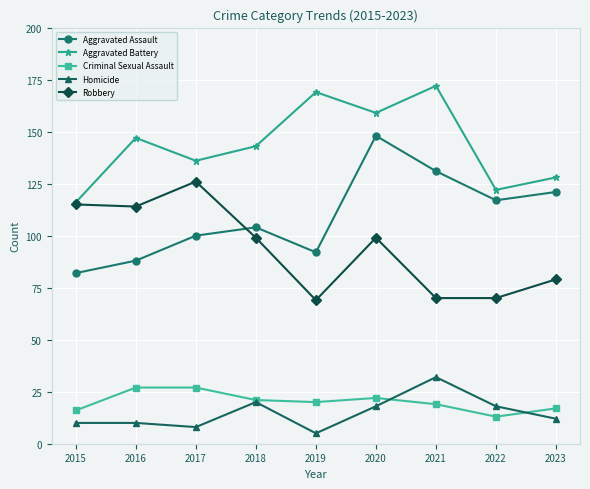

How many interior local valleys does the Aggravated Battery series have?

3